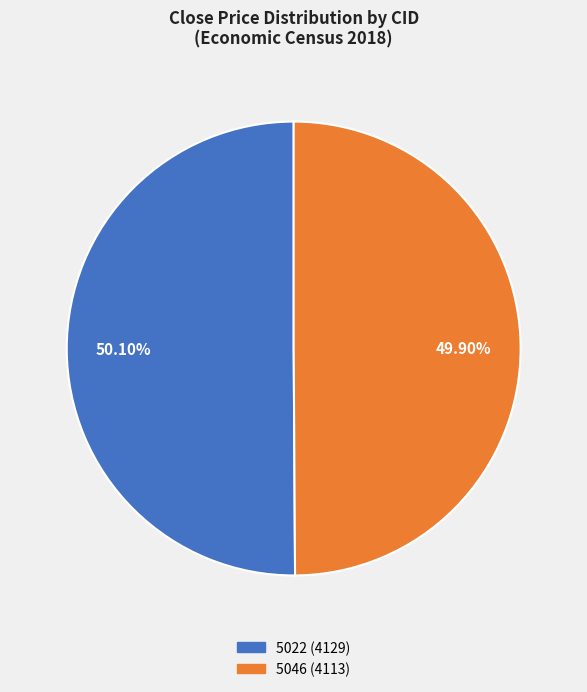

Count the number of slices in the pie.

2